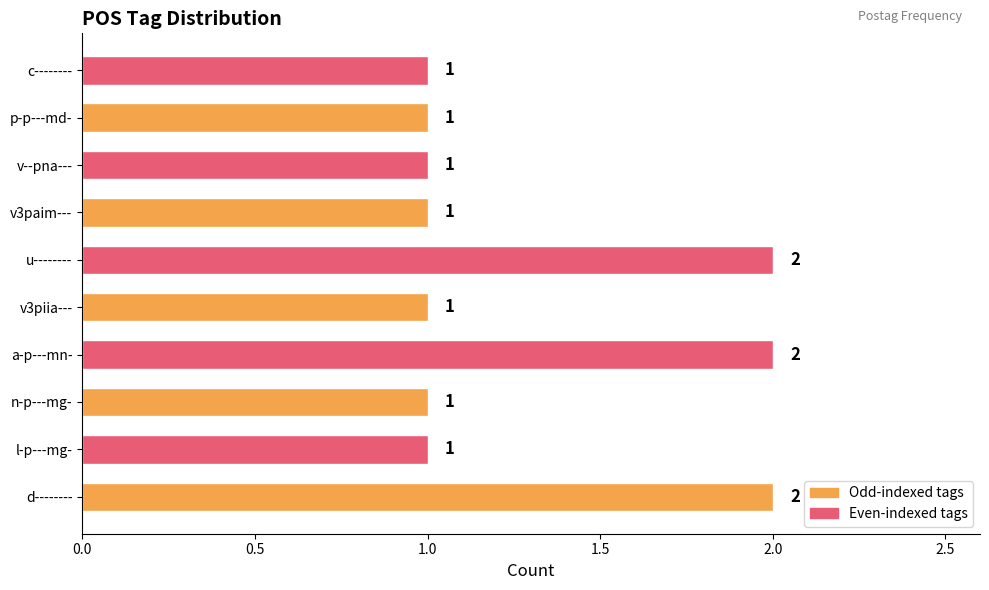

The chart shows a value of 3 at u--------. True or false?

False